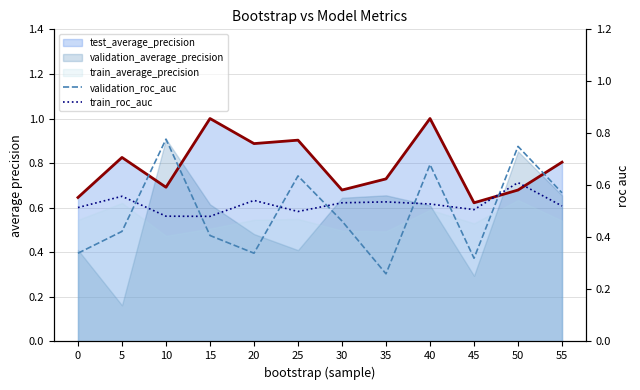

List the labels in order of validation_roc_auc value, smallest first.

35, 45, 0, 20, 15, 5, 30, 55, 25, 40, 50, 10